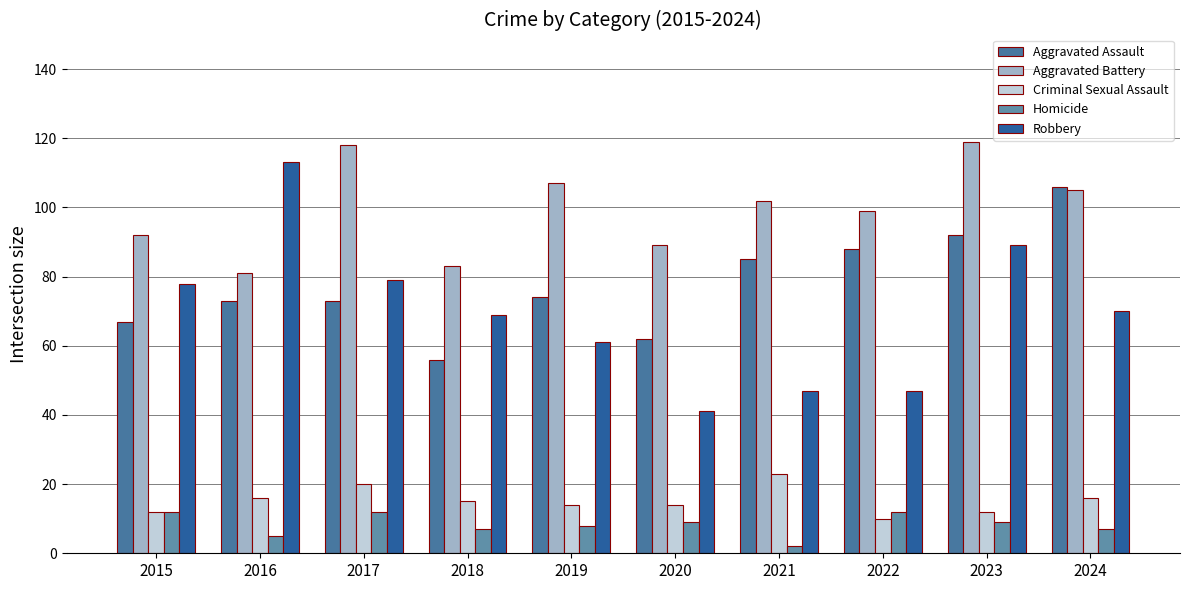

Which series has the widest spread of values?

Robbery